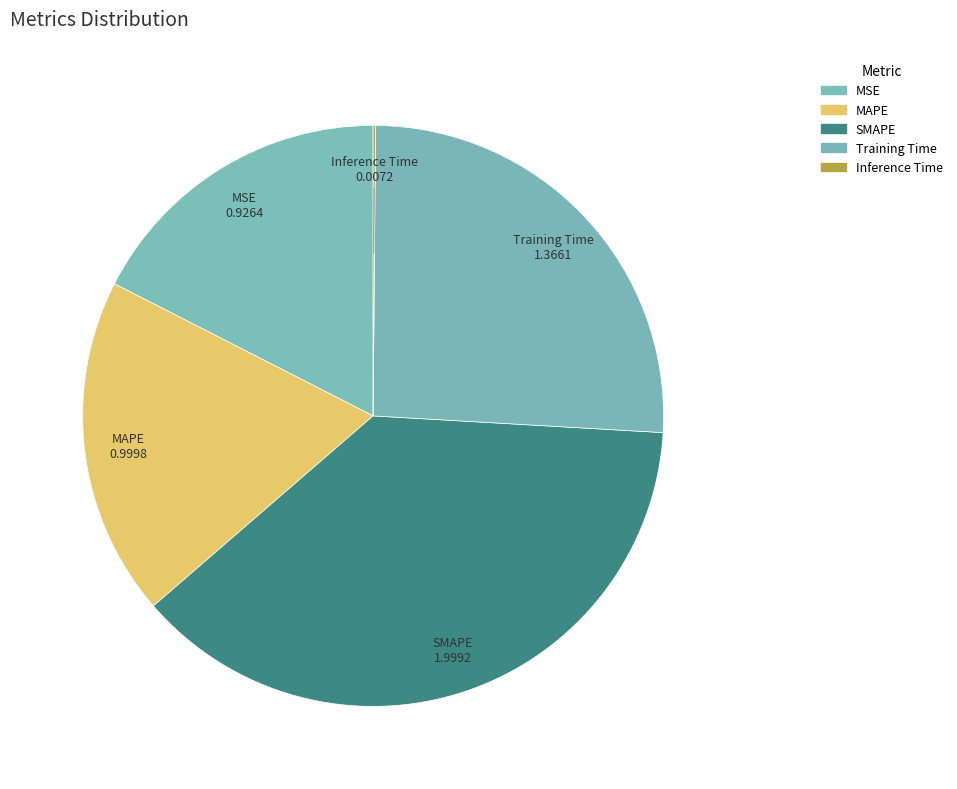

True or false: MAPE accounts for 19% of the total.

True